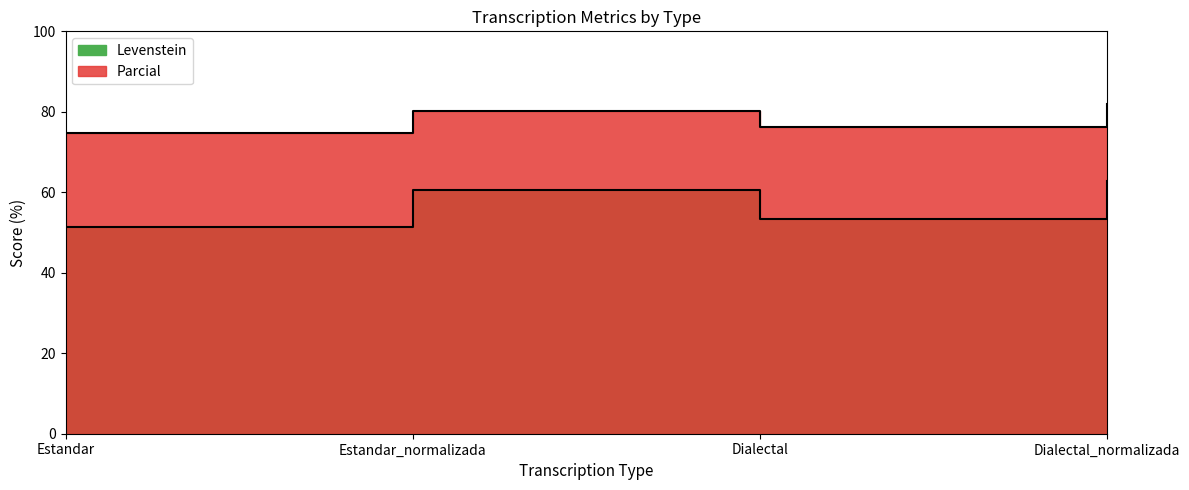

Which label corresponds to the largest value in the chart?

Dialectal_normalizada